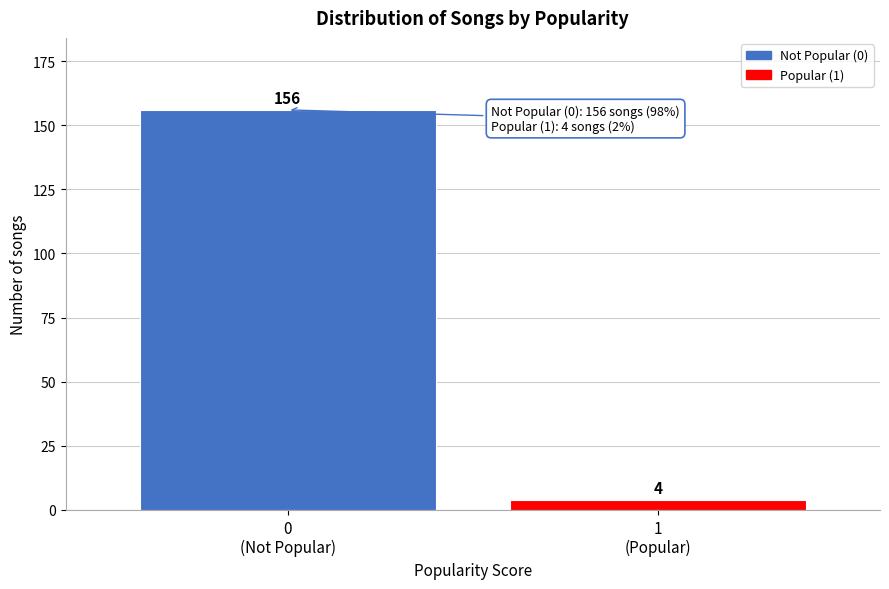

Reading left to right, what are all the values shown in this chart?

156	4